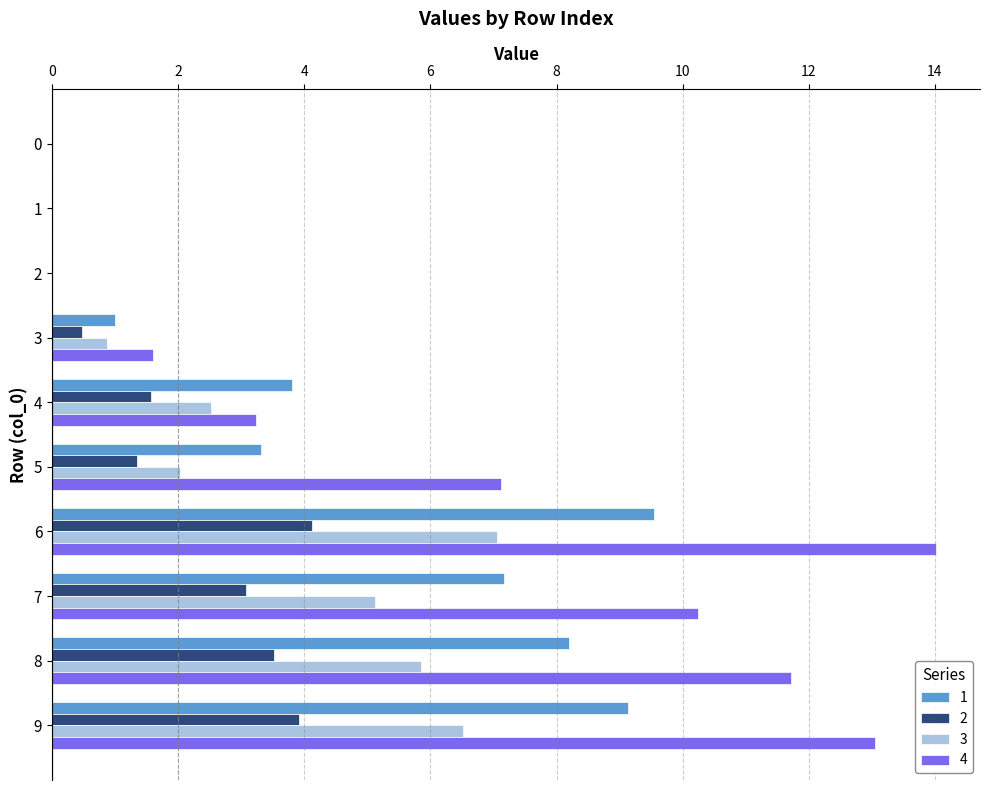

At which category is the sum across all series the highest?

6